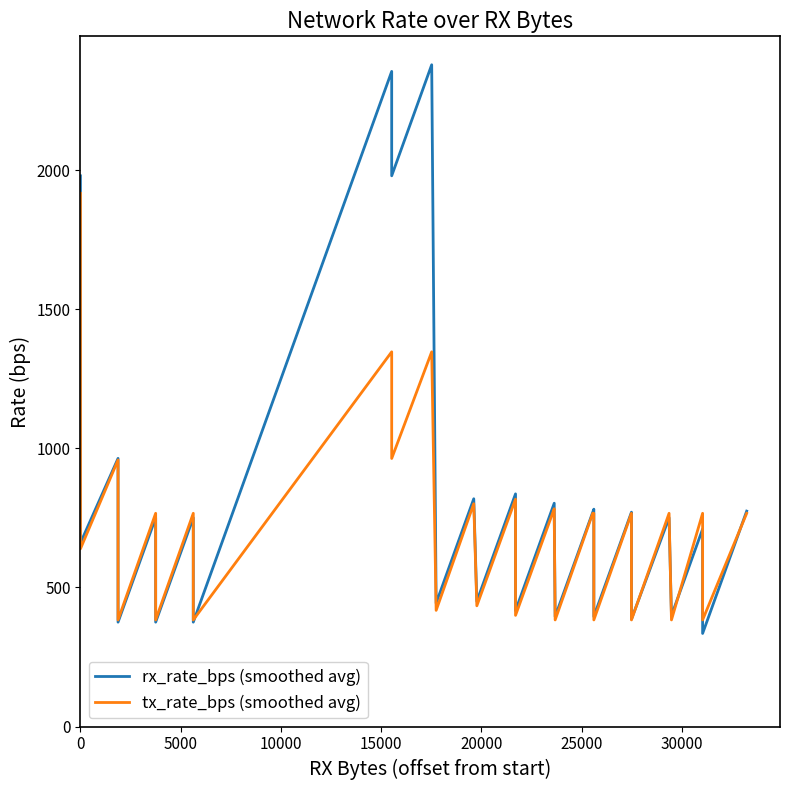

Is the value of tx_rate_bps (smoothed avg) at 31 greater than the value of rx_rate_bps (smoothed avg) at 23?

Yes